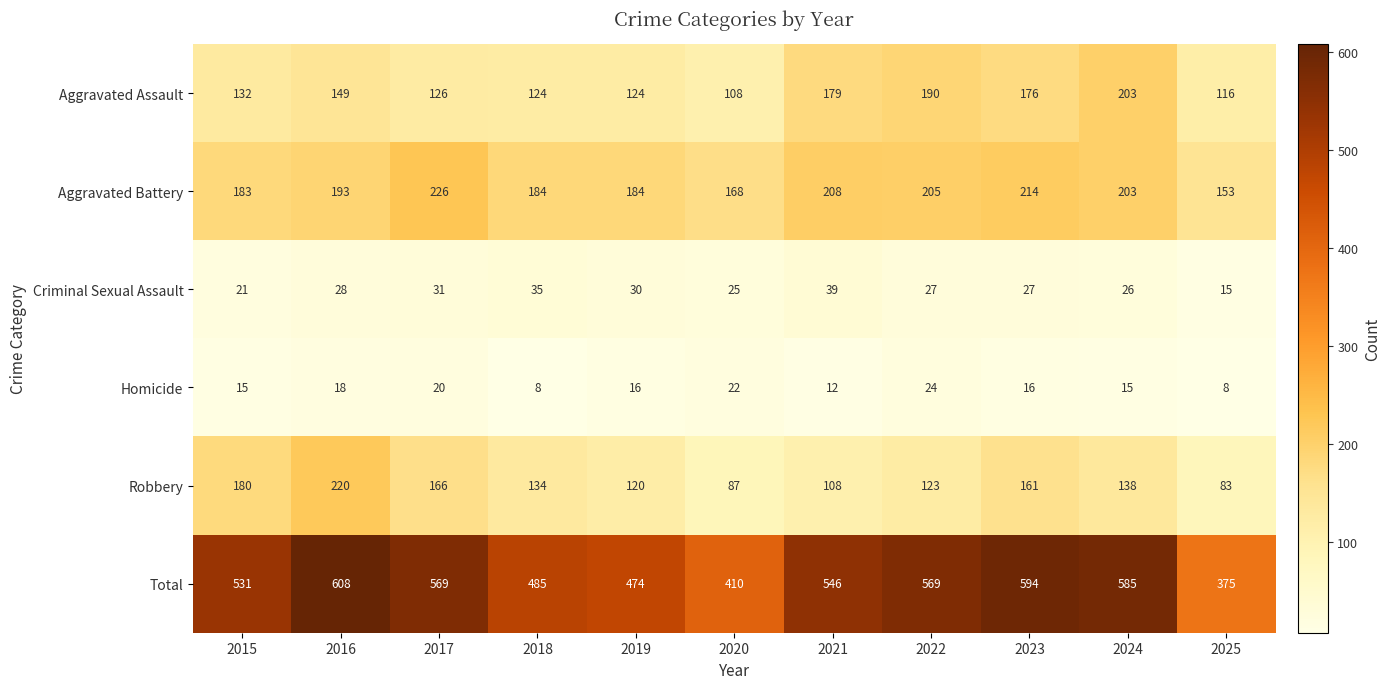

What is the total value across all series at 2025?

750